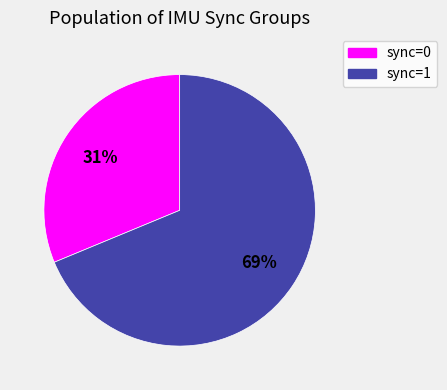

Rank the categories by value from lowest to highest.

sync=0, sync=1